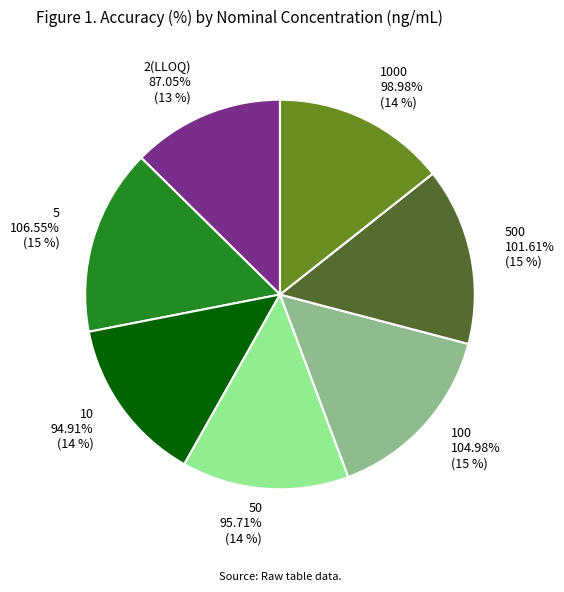

What percentage do 10 and 50 together represent?

27.6%